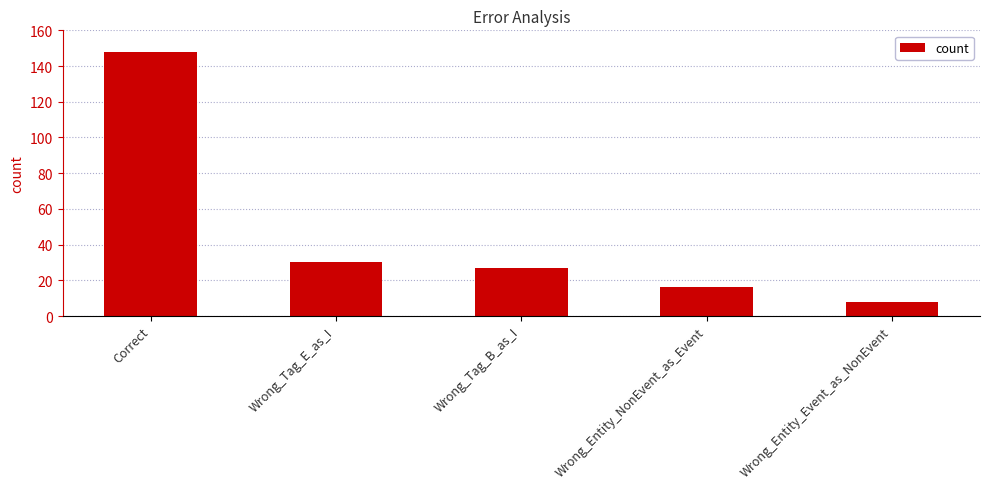

The value at Wrong_Tag_E_as_I is 30. True or false?

True